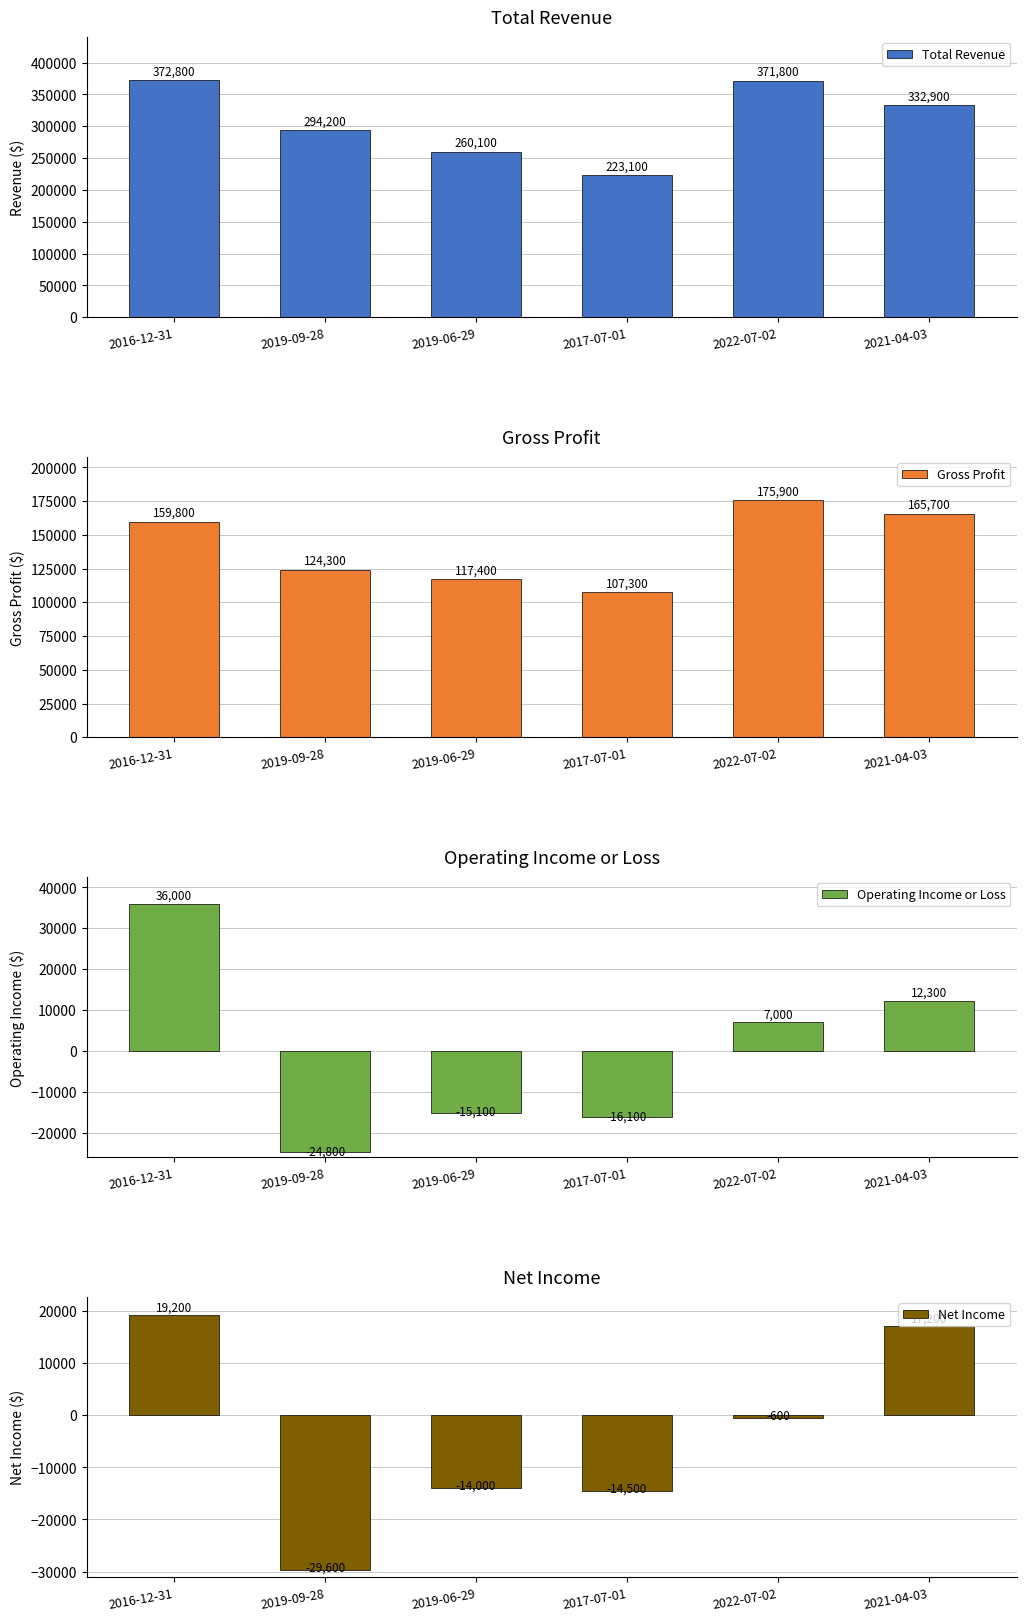

What is the average value of the Gross Profit series?

141733